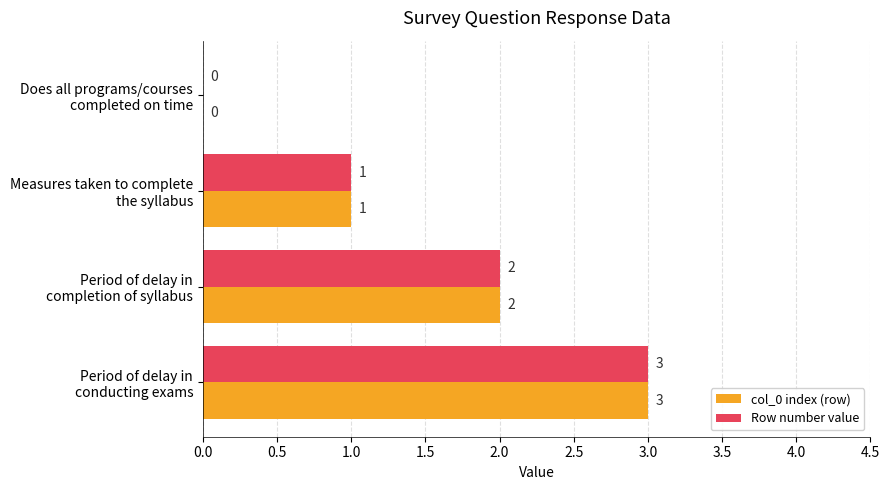

How many series are shown in this chart?

2